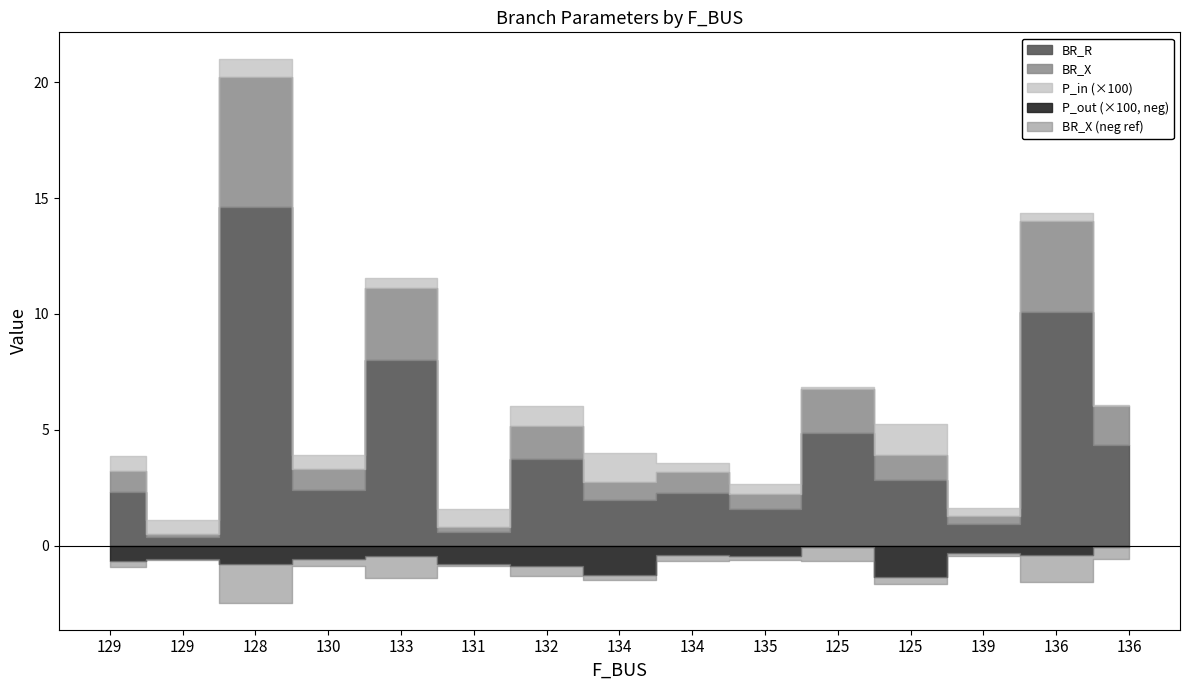

At which category does BR_R reach its first local valley?

129